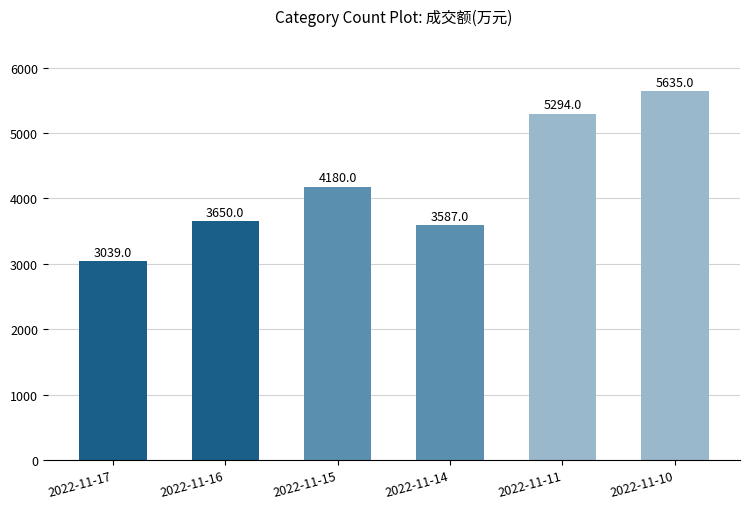

Which category has the highest value across all series?

2022-11-10